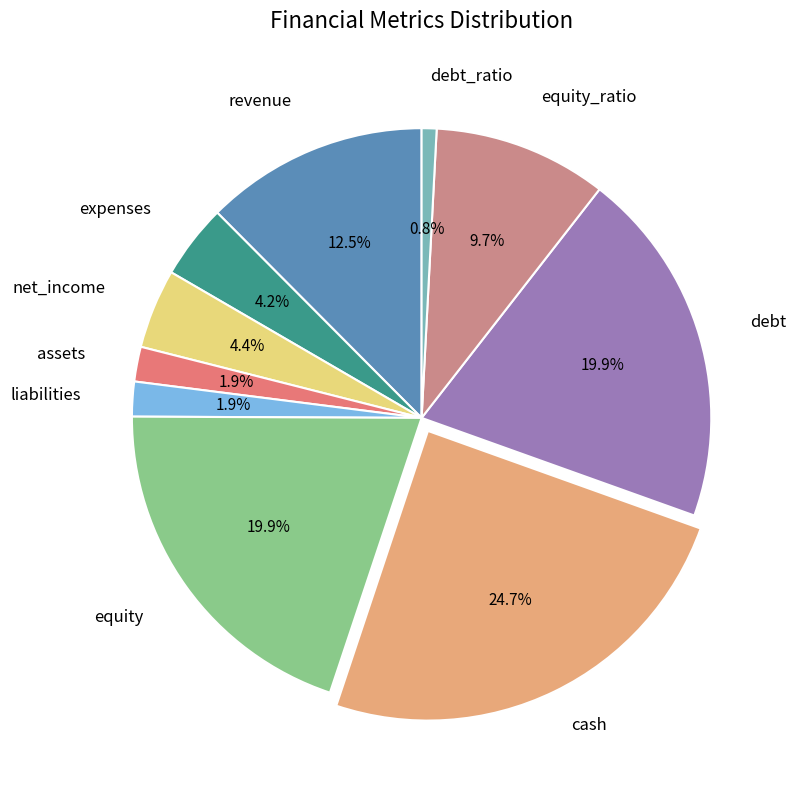

To the nearest percent, what portion does equity represent?

20%